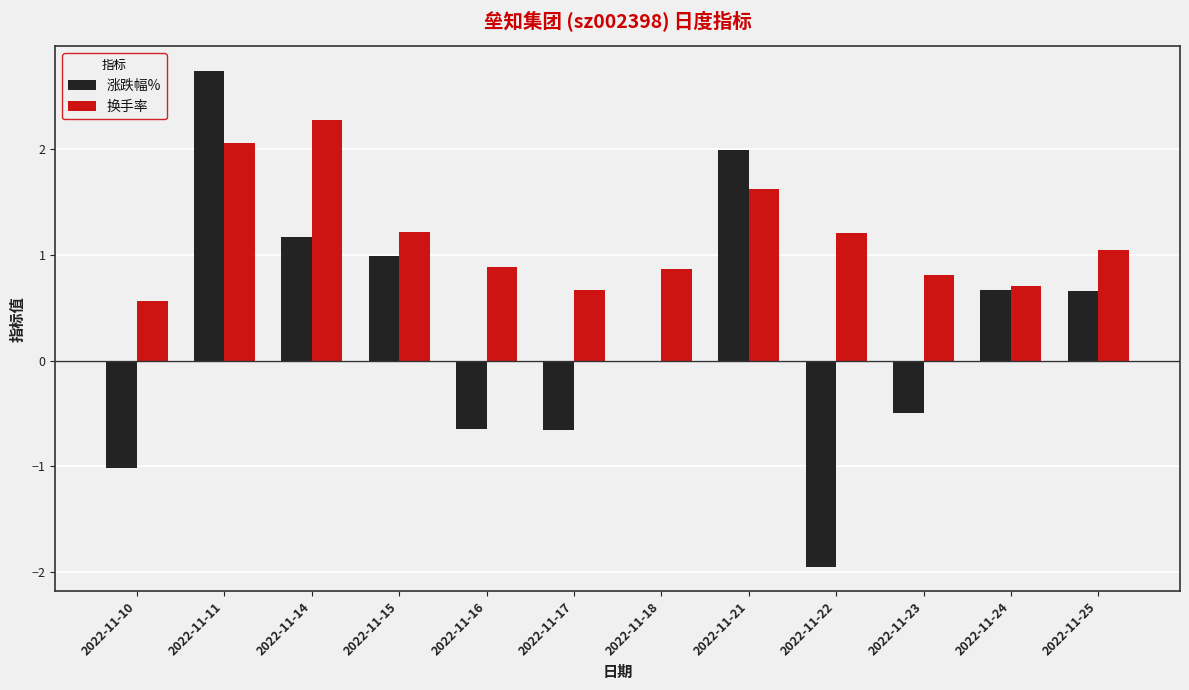

What is the highest value of the 换手率 series?

2.3